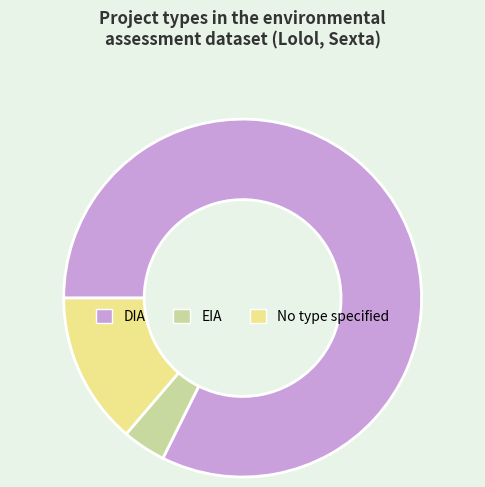

Approximately how many times larger is the value at No type specified compared to EIA?

3.5